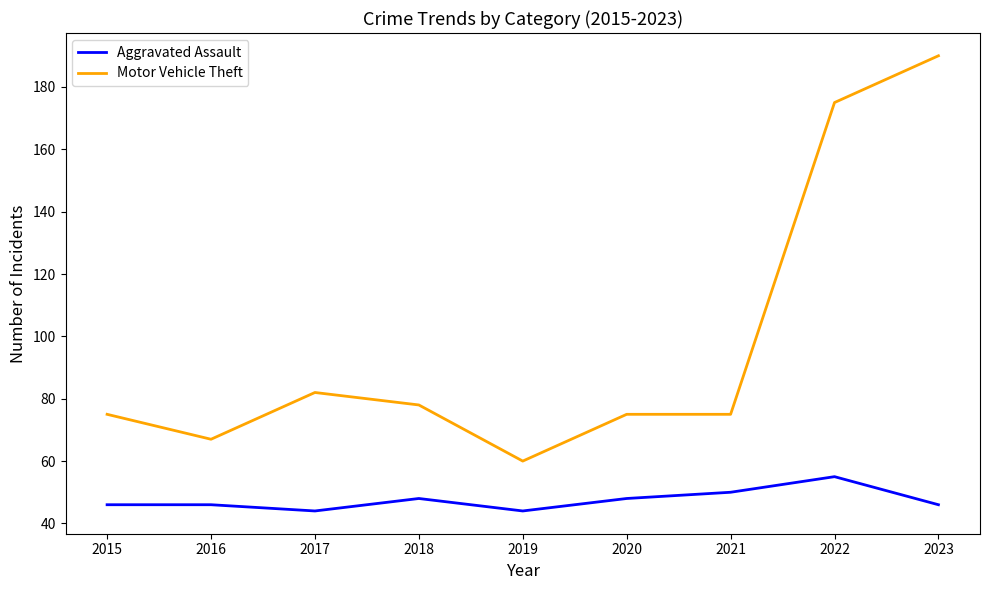

True or false: Motor Vehicle Theft and Aggravated Assault intersect in this chart.

False